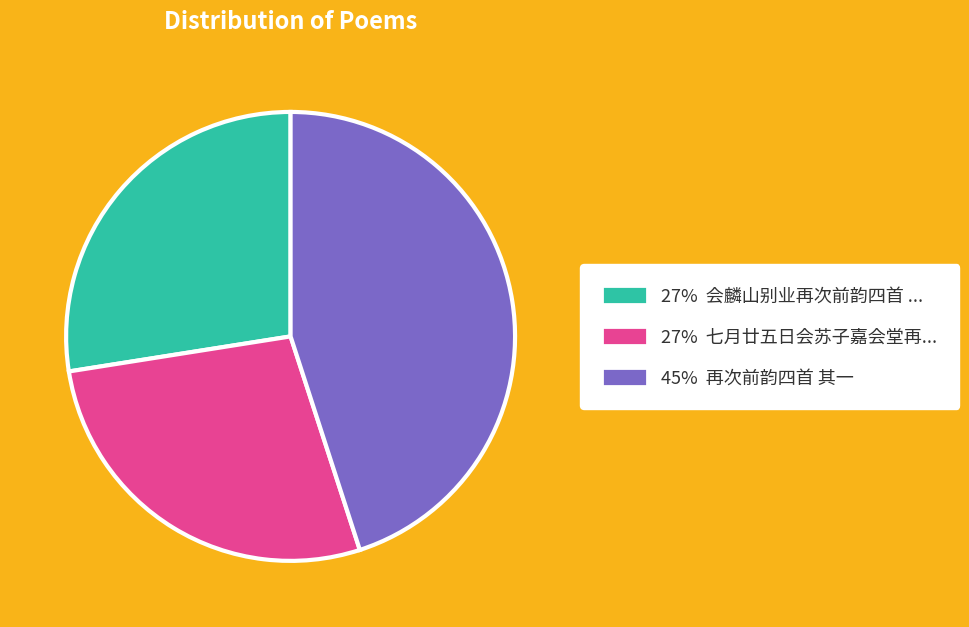

How many segments does this pie chart have?

3